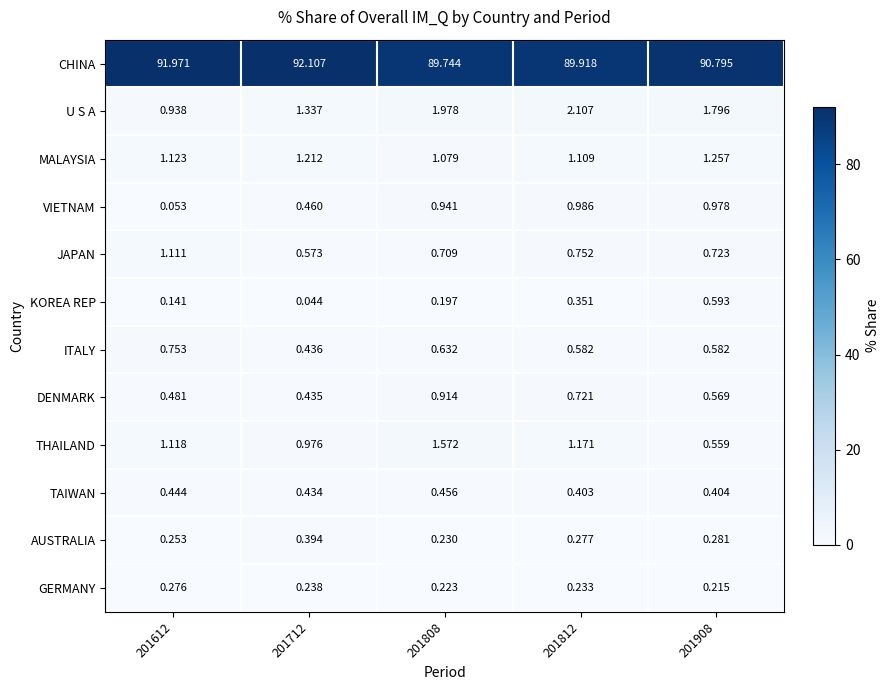

Is the value of GERMANY at 201612 greater than the value of KOREA REP at 201908?

No